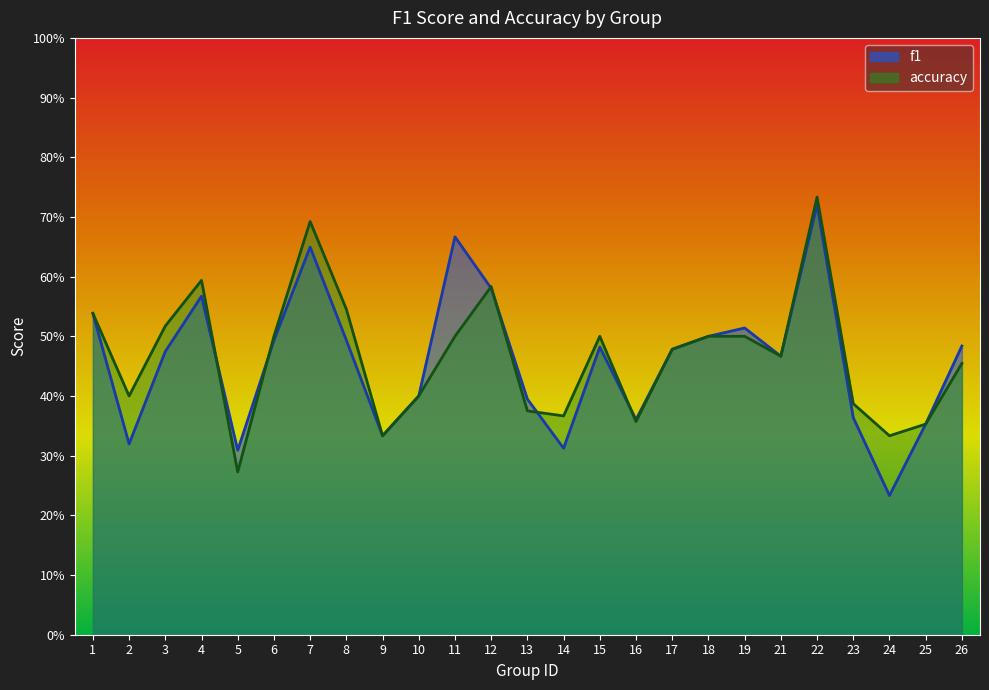

Reading left to right, what are all the values shown in this chart?

f1: 0.5	0.3	0.5	0.6	0.3	0.5	0.6	0.5	0.3	0.4	0.7	0.6	0.4	0.3	0.5	0.4	0.5	0.5	0.5	0.5	0.7	0.4	0.2	0.4	0.5
accuracy: 0.5	0.4	0.5	0.6	0.3	0.5	0.7	0.5	0.3	0.4	0.5	0.6	0.4	0.4	0.5	0.4	0.5	0.5	0.5	0.5	0.7	0.4	0.3	0.4	0.5